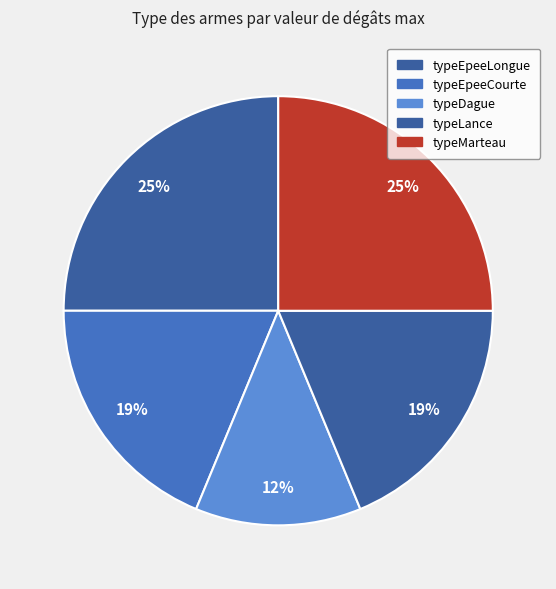

Rank the categories by value from highest to lowest.

typeEpeeLongue, typeMarteau, typeEpeeCourte, typeLance, typeDague